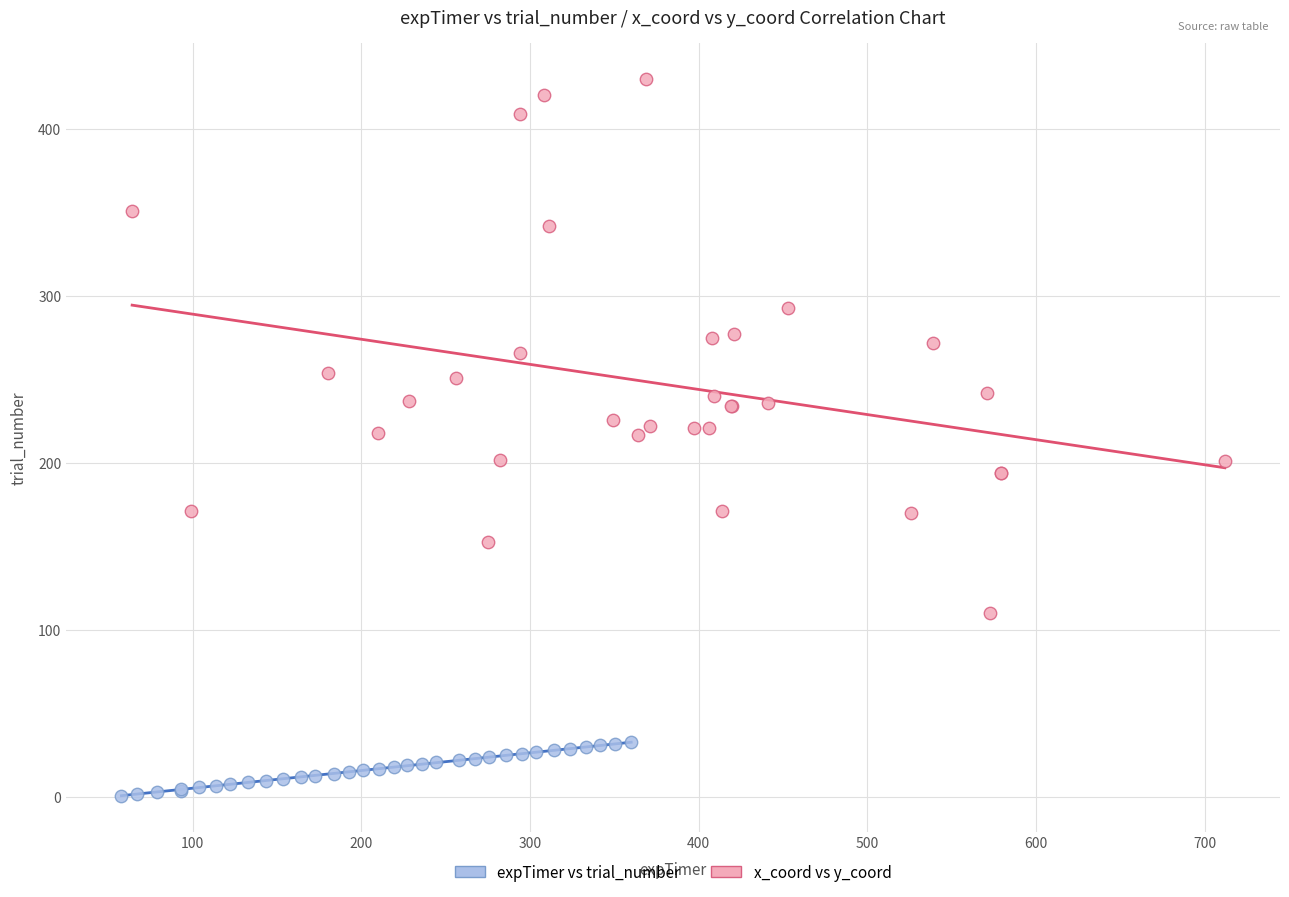

Which series contains the highest Y value?

x_coord vs y_coord